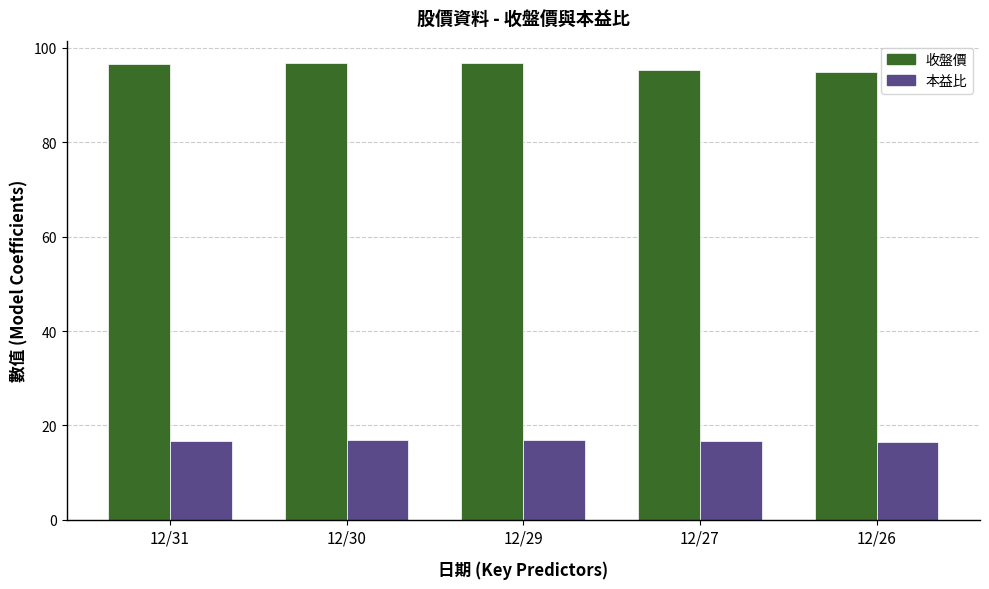

What is the value of the 本益比 bar at the 3rd from the left?

16.9